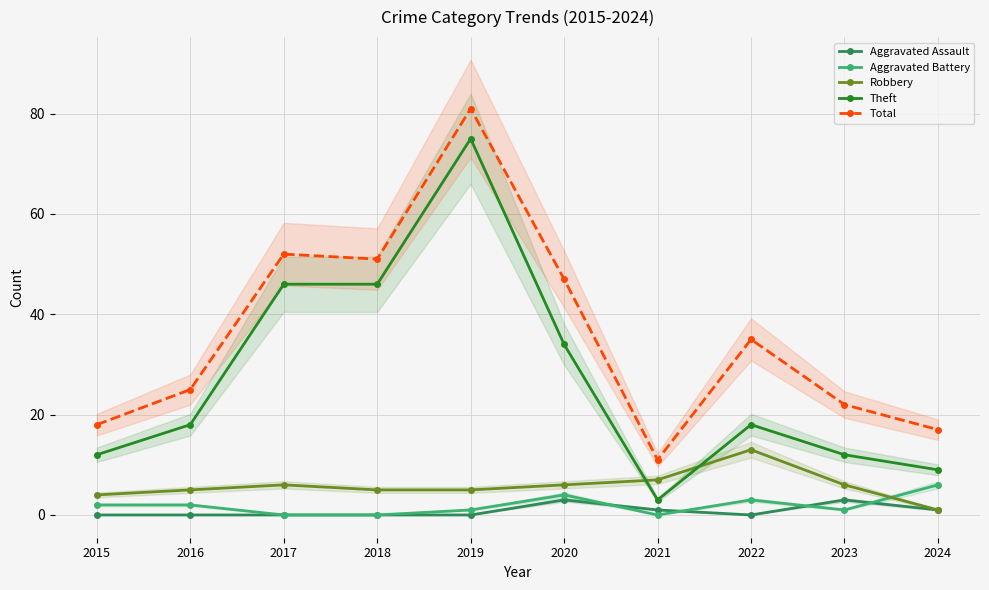

True or false: Theft has a value of 46 at 2018.

True